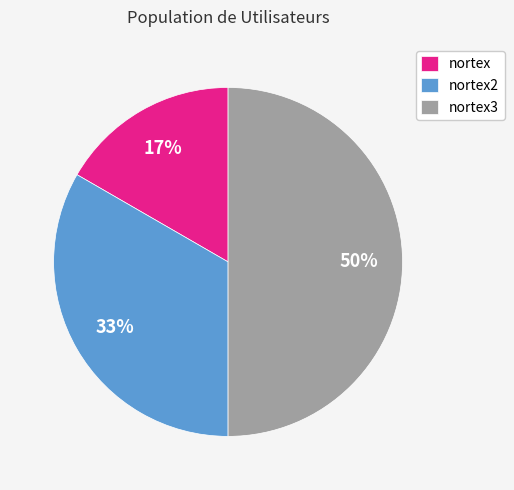

To the nearest percent, what is the average slice percentage?

33%